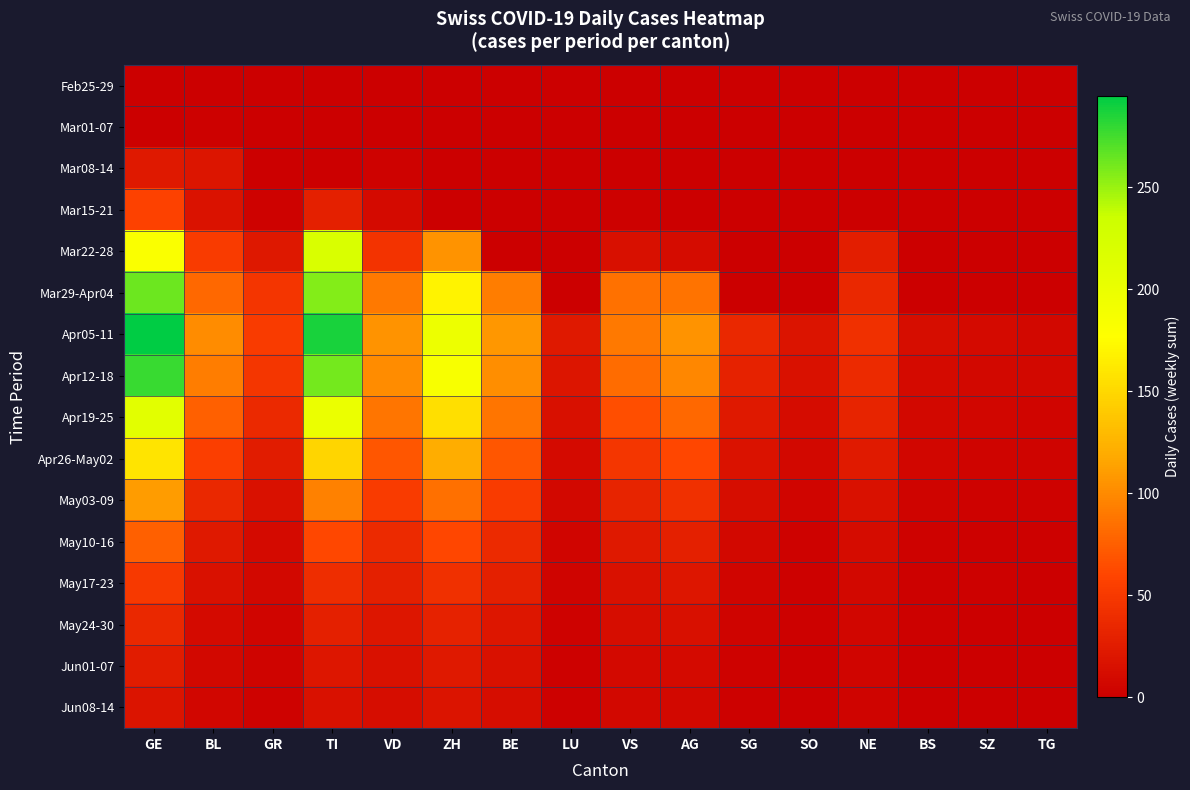

Which series has the widest spread of values?

Apr05-11